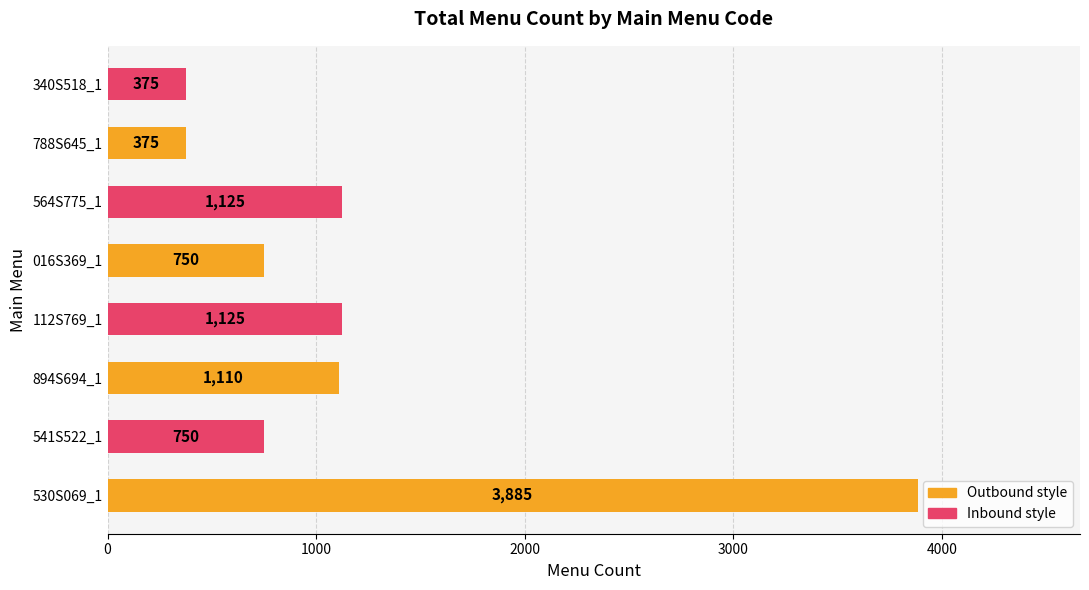

Reading top to bottom, list all the values displayed in this chart.

340S518_1=375	788S645_1=375	564S775_1=1125	016S369_1=750	112S769_1=1125	894S694_1=1110	541S522_1=750	530S069_1=3885